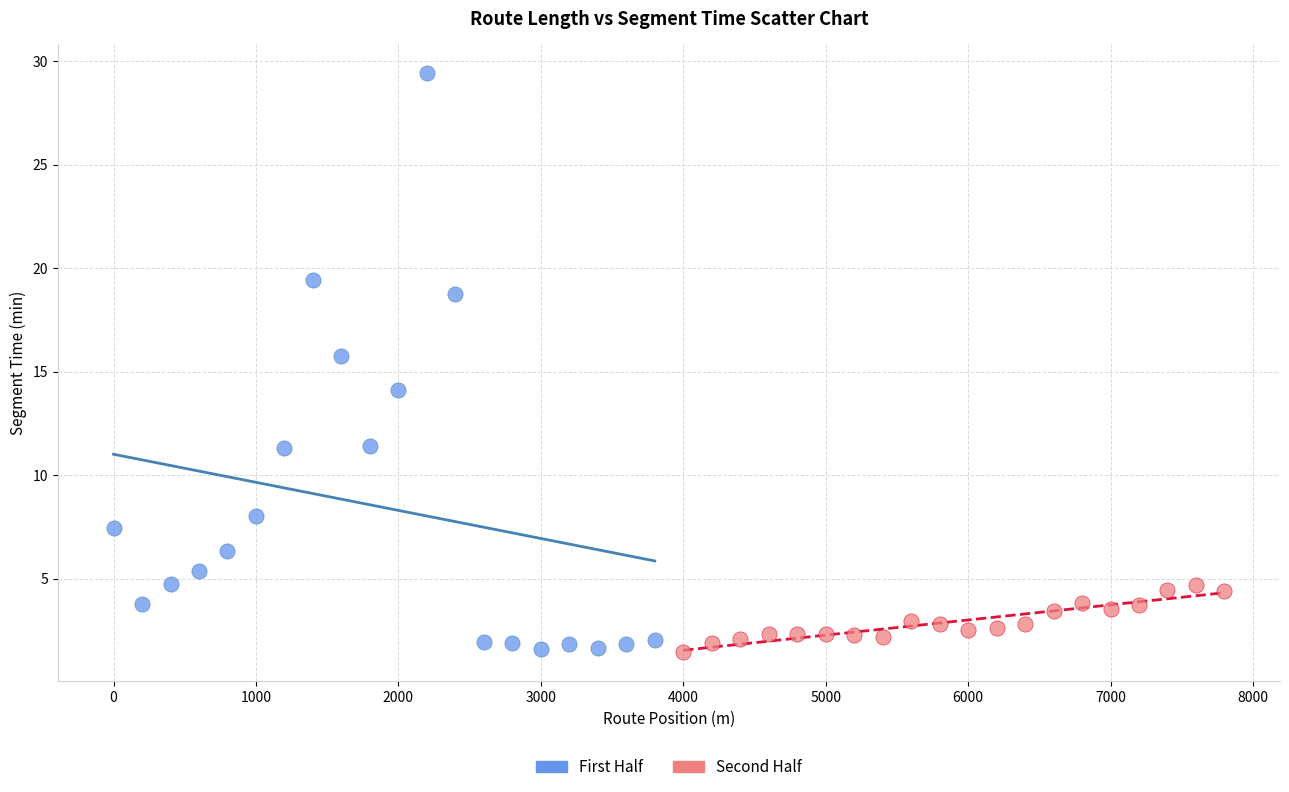

What are all the series names shown in the legend?

First Half, Second Half